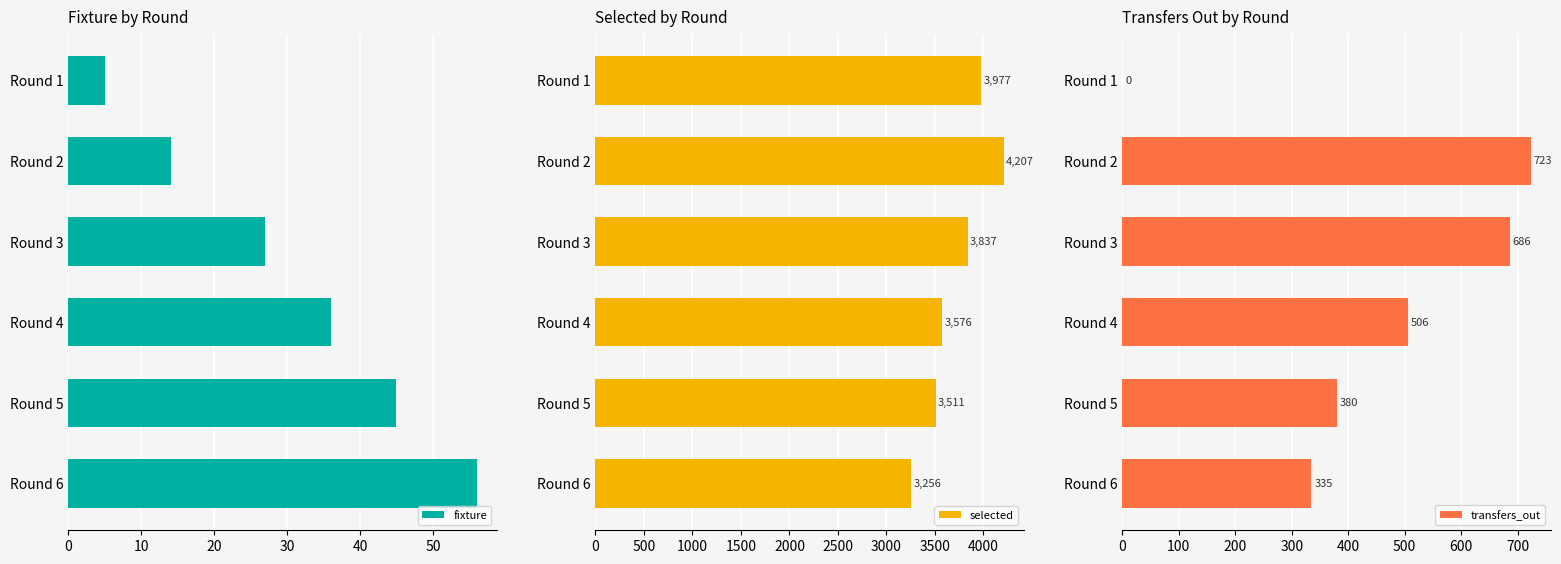

Which series has the widest spread of values?

selected